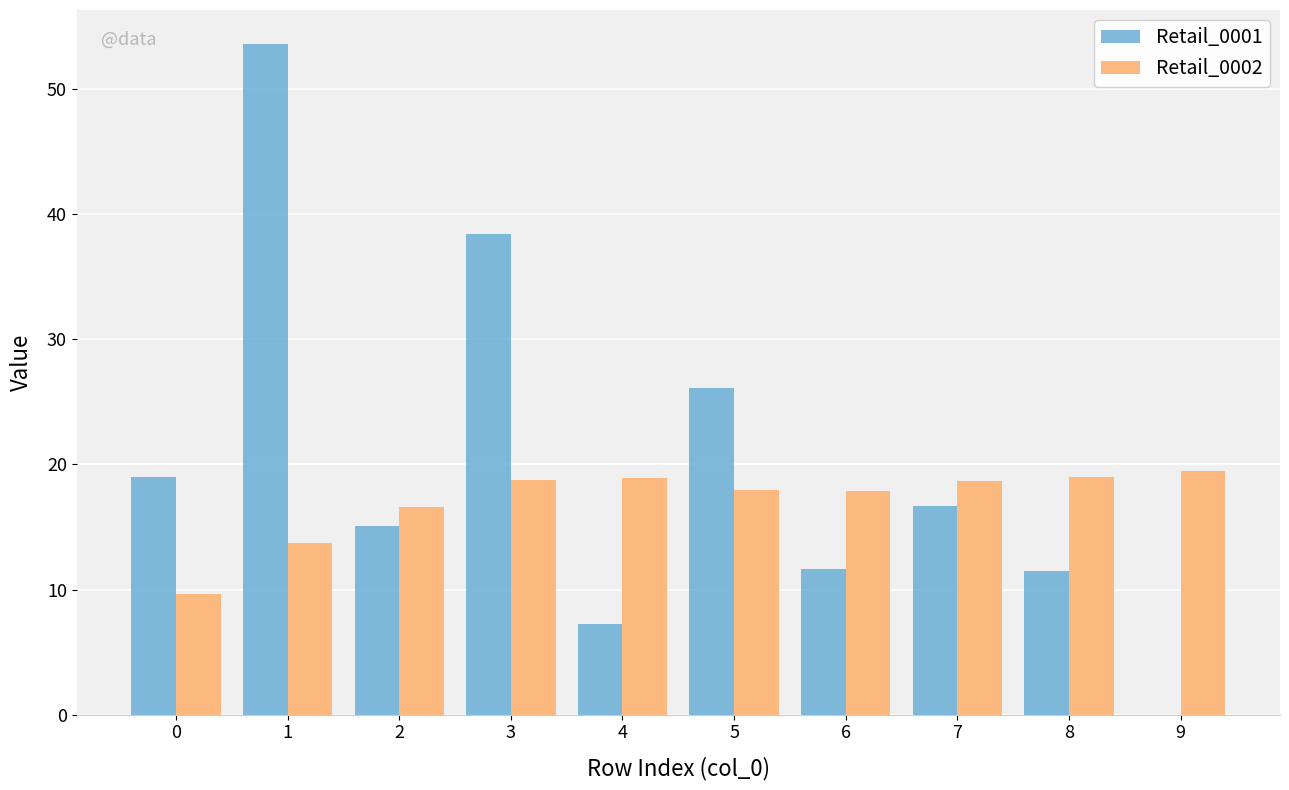

What is the sum of the Retail_0002 values at 0 and 3?

28.4